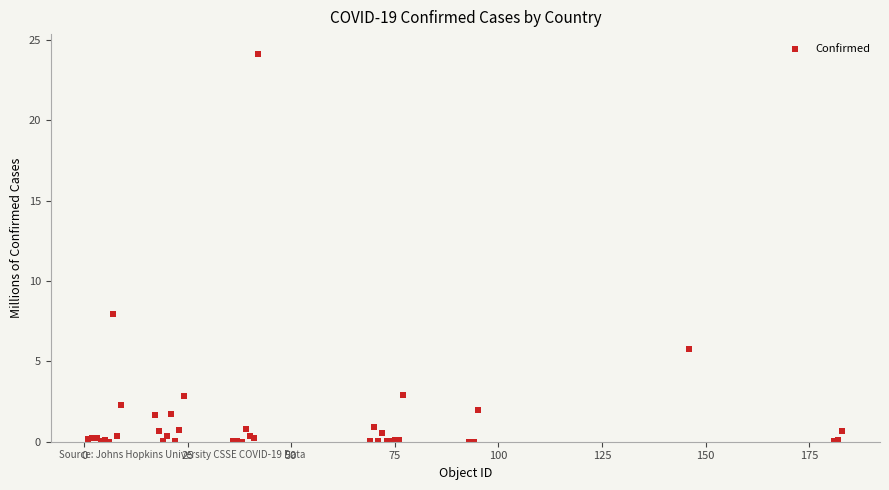

What Y value in the scatter plot is closest to 12?

7.9